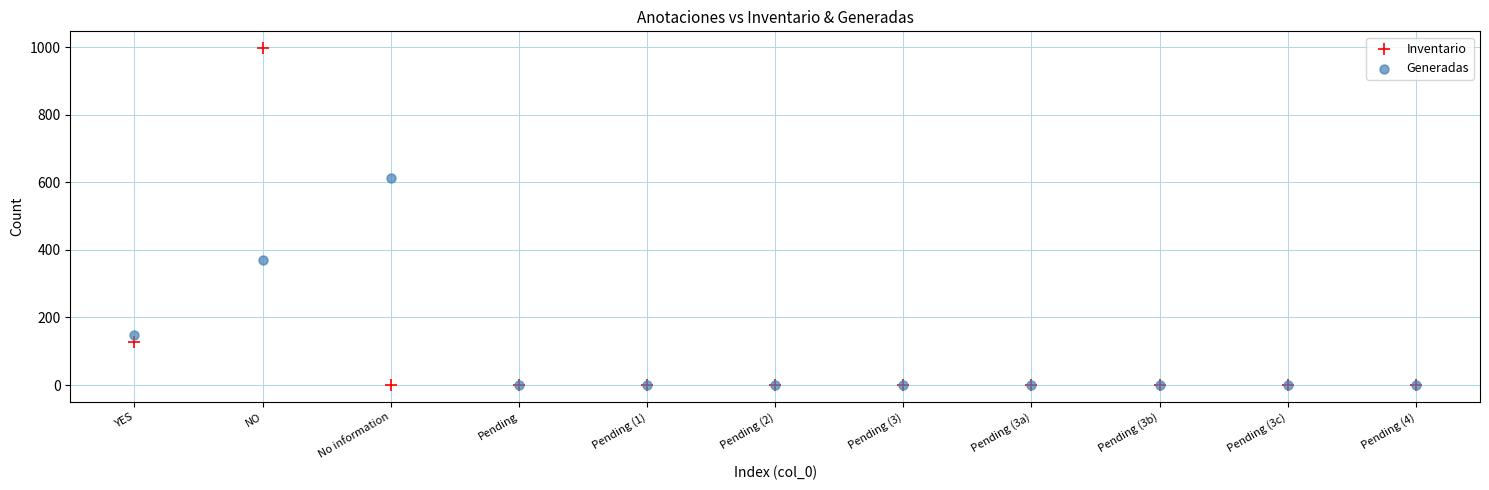

Which series has the largest Y range (max minus min)?

Inventario